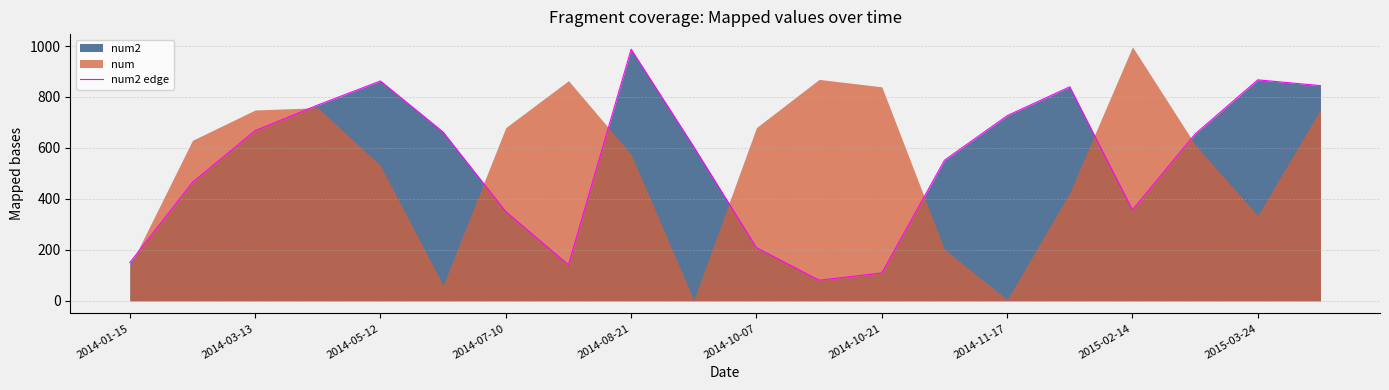

How many interior local valleys (lower than both neighbors) does the data have?

3